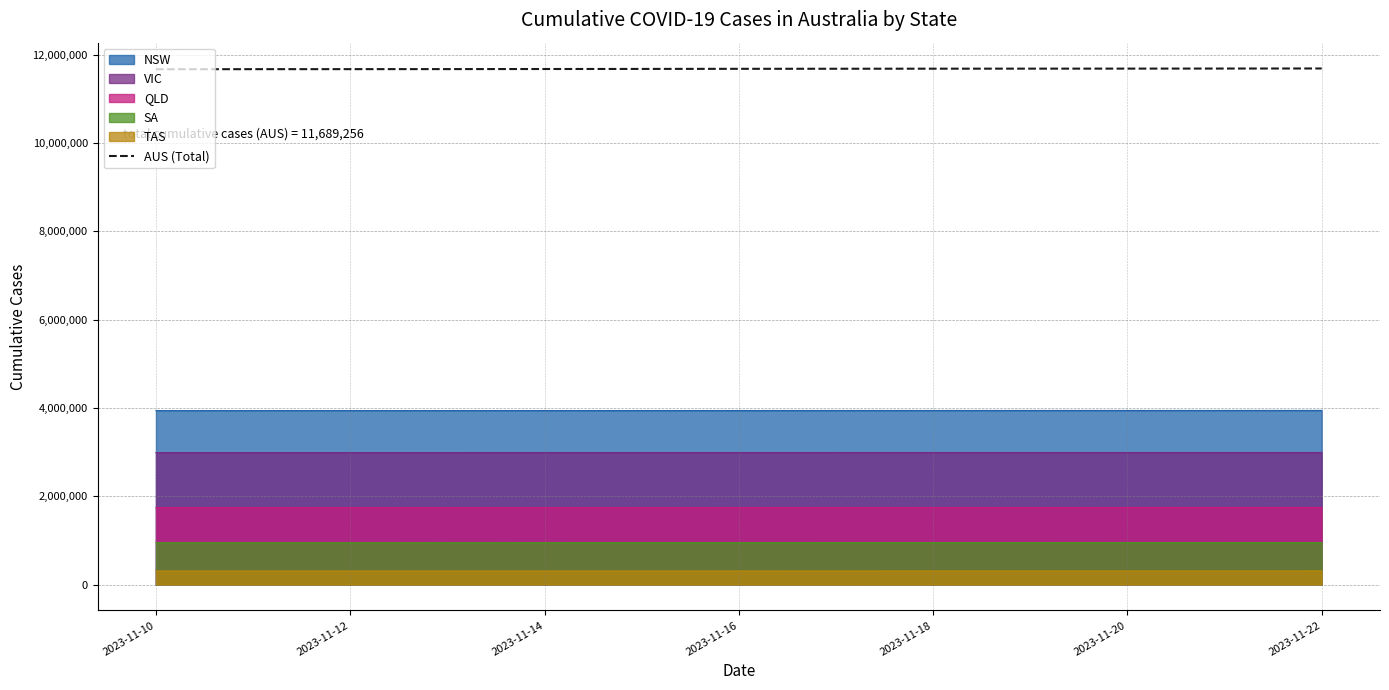

Which series has the largest total across all categories?

AUS (Total)